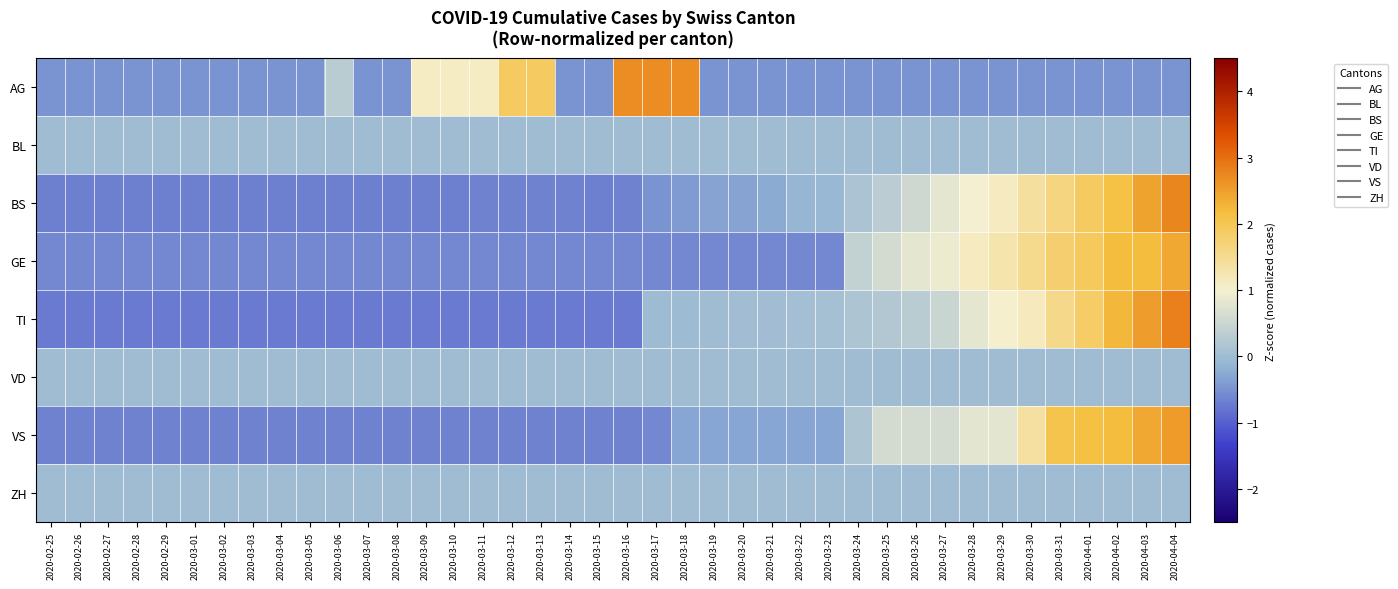

List the series in order of their peak value, lowest first.

BL, VD, ZH, GE, VS, AG, BS, TI